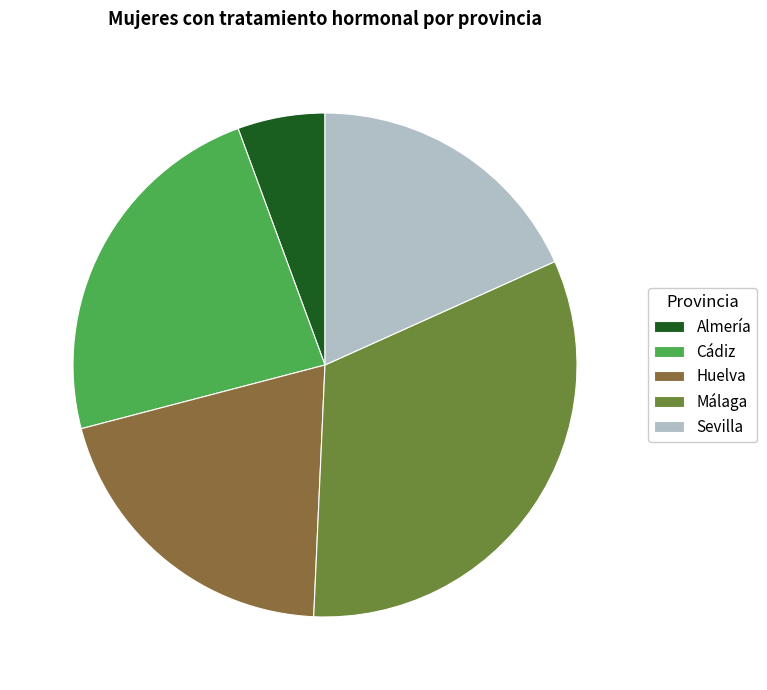

Which slice is the largest?

Málaga